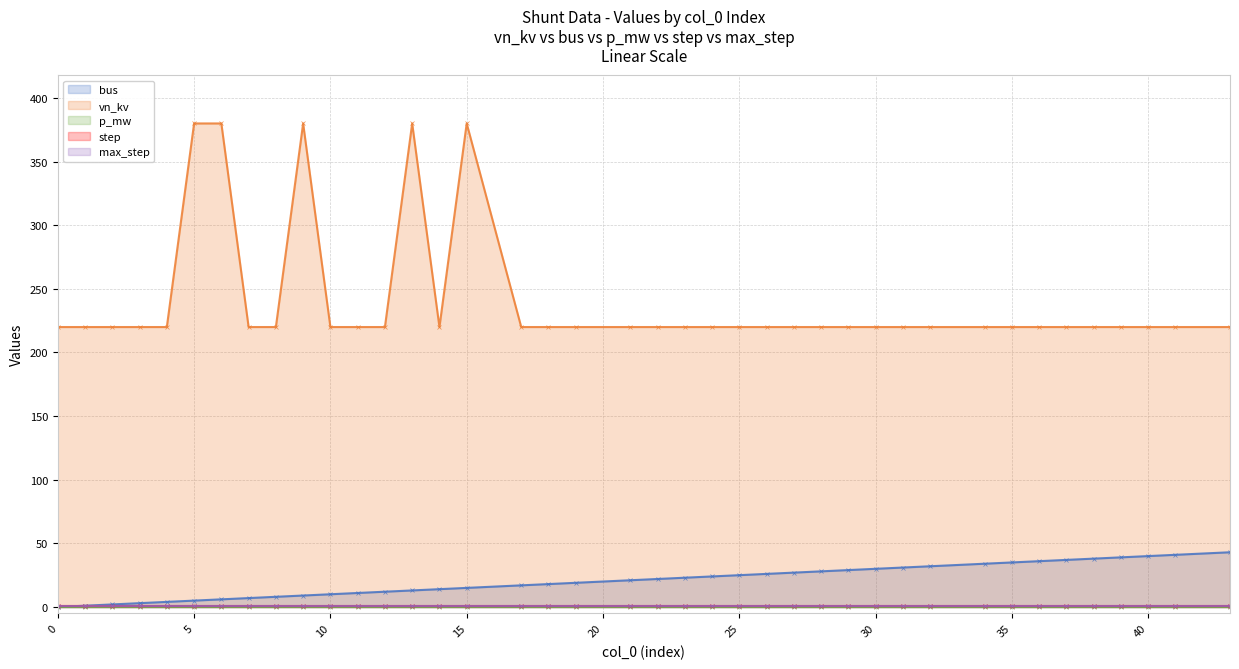

How many distinct data groups are displayed?

5